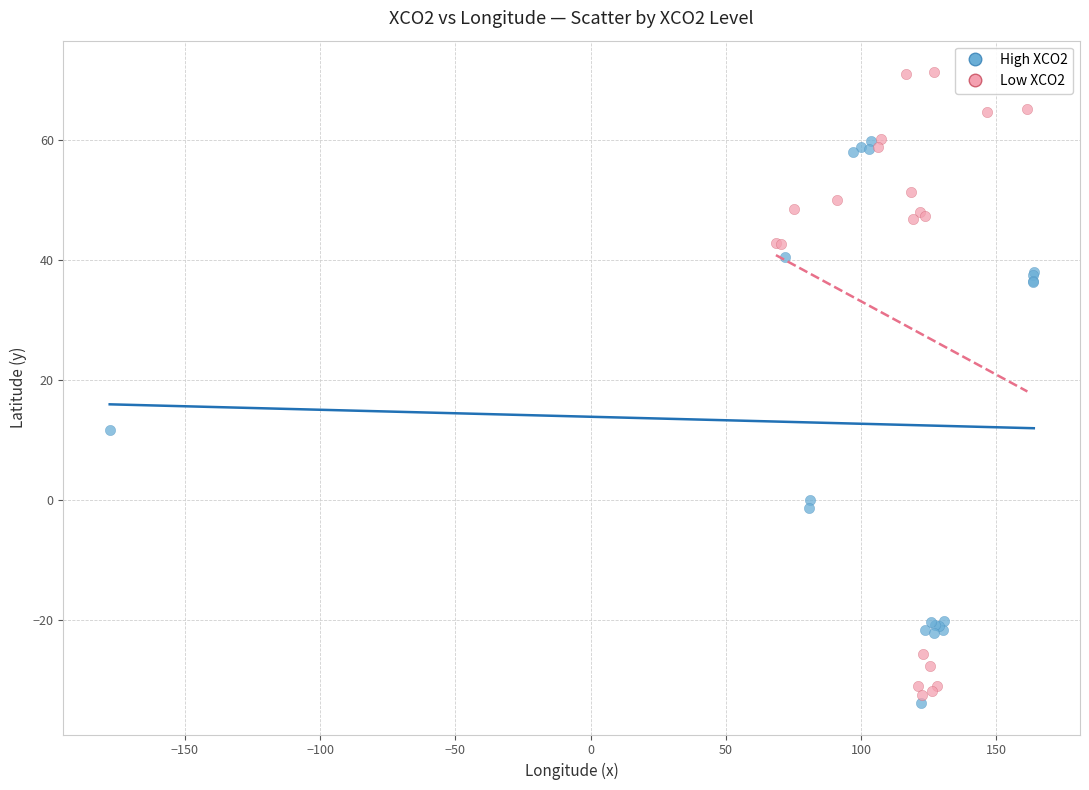

Which series contains the highest Y value?

Low XCO2